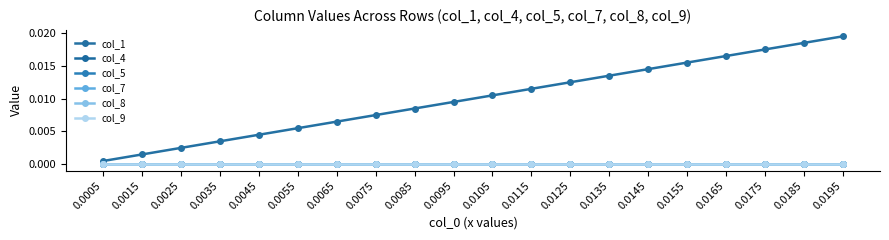

True or false: col_8 has more than 2 interior local peaks.

False